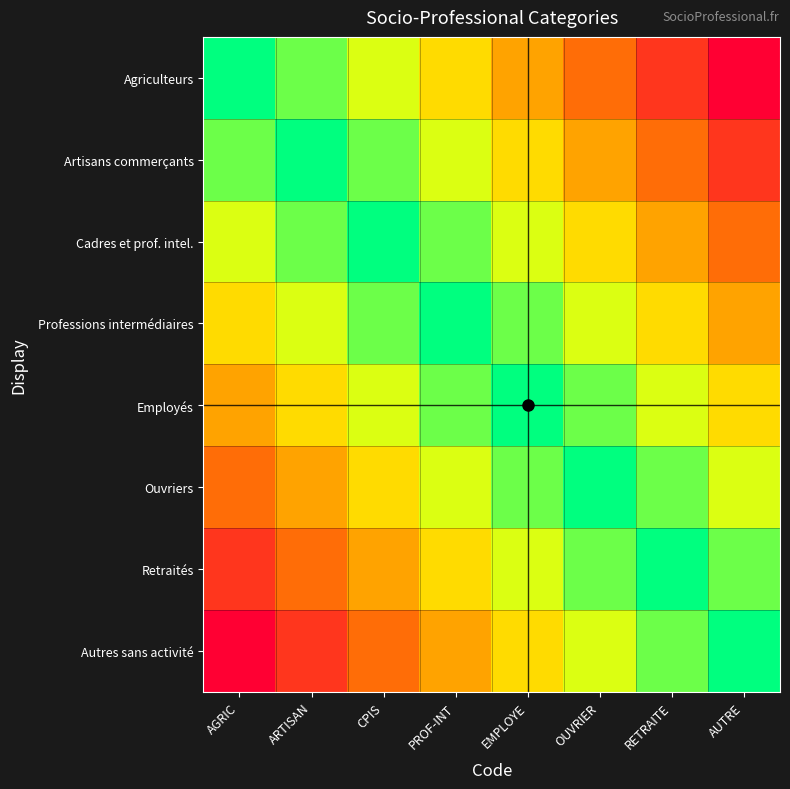

What is the total value across all series at CPIS?

5.4